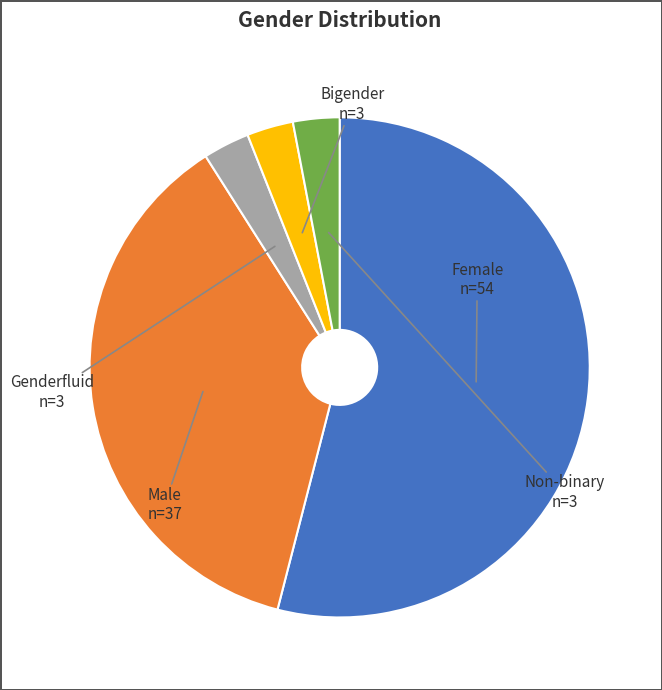

Which category has the biggest portion of the pie?

Female